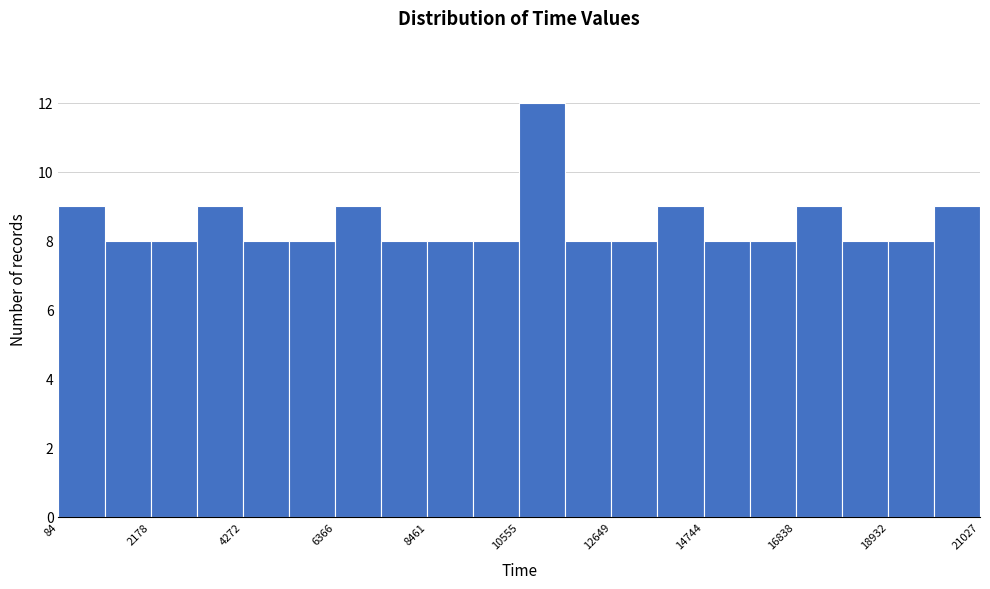

Around what value on the x-axis is the tallest bar? Give the approximate position of its centre, as read against the axis.

11000